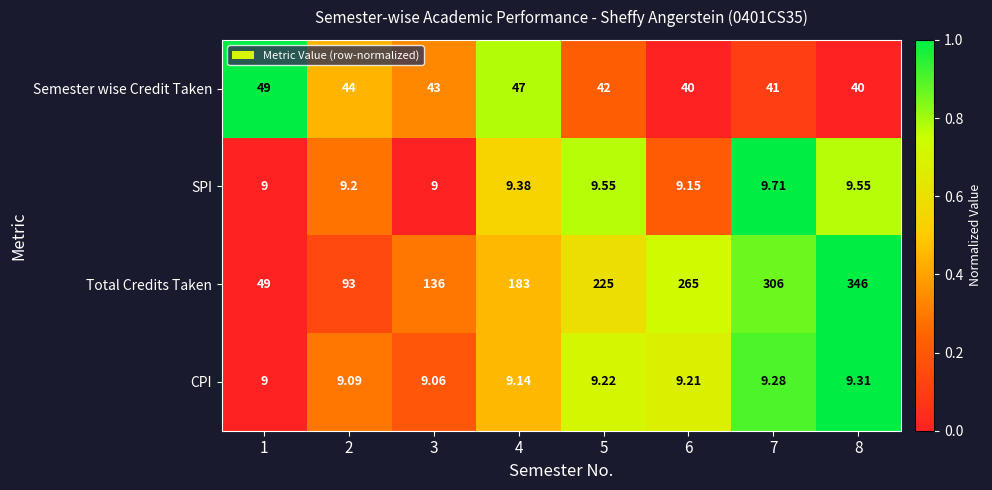

Which series has the largest total across all categories?

Total Credits Taken